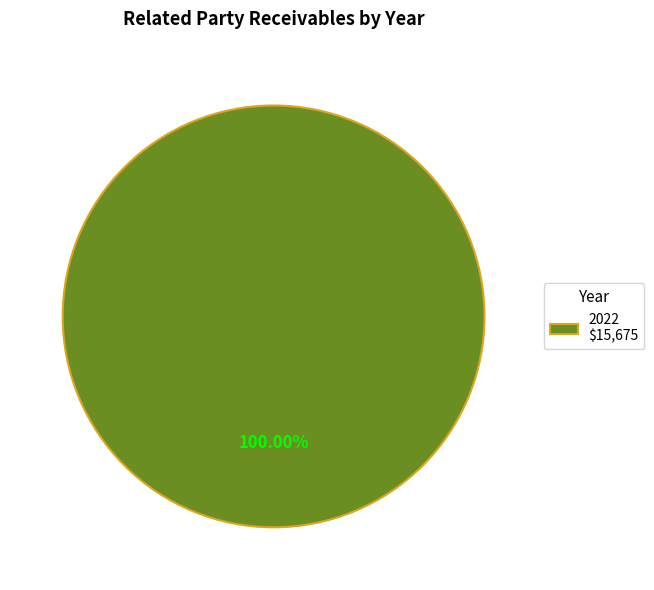

What is the majority slice?

2022